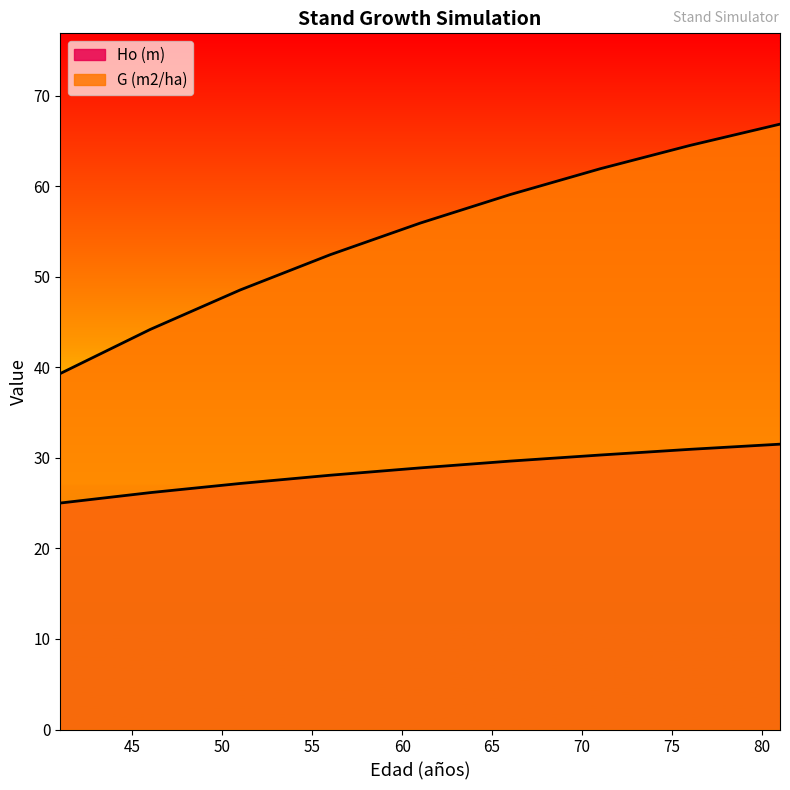

How many distinct data groups are displayed?

2